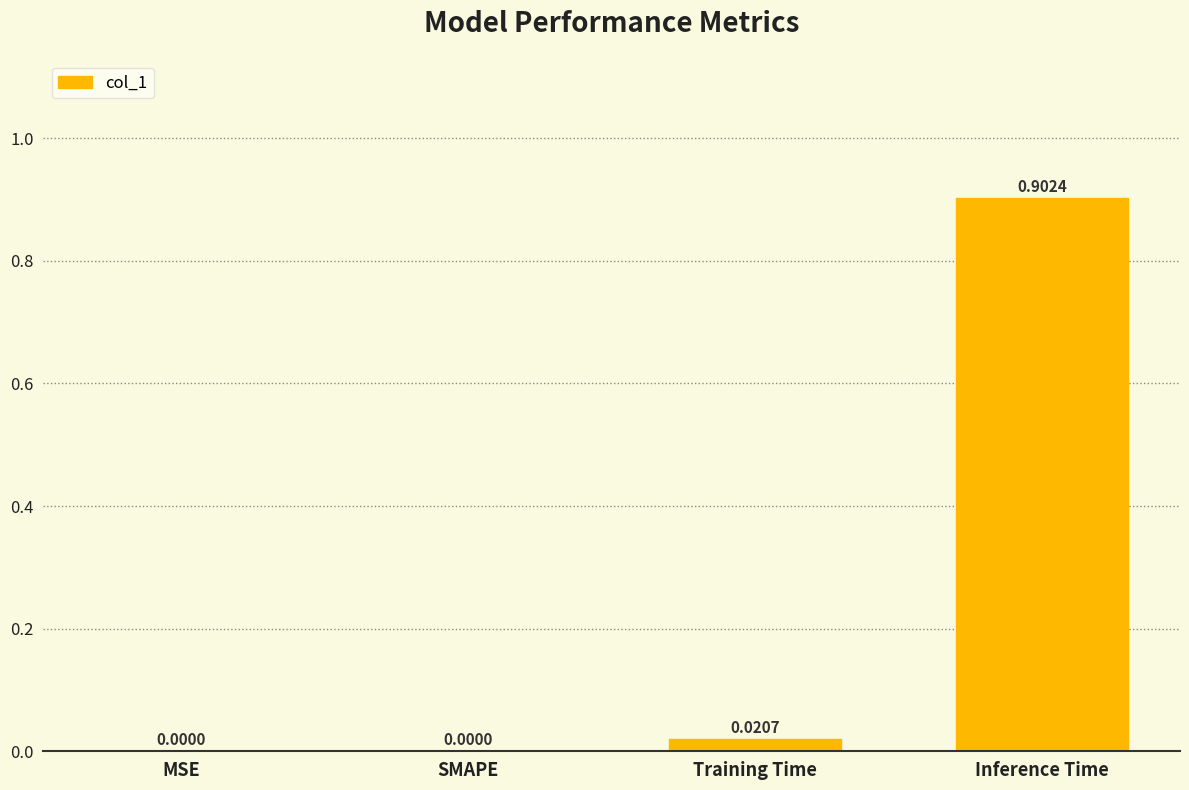

Count the number of values greater than 0.

2